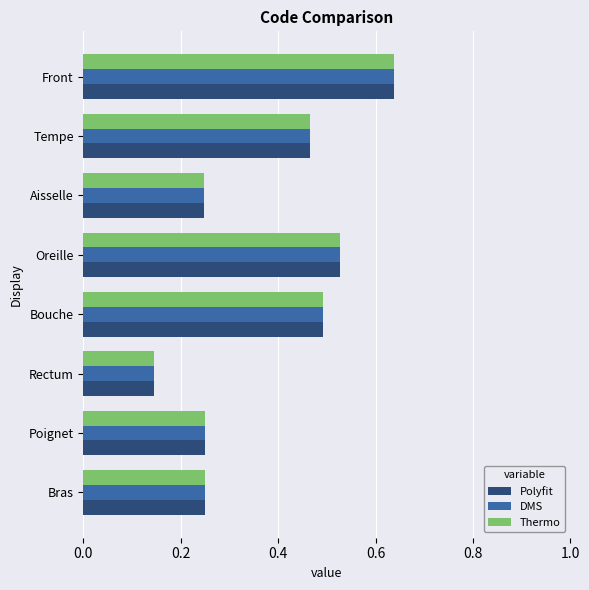

Which category has the highest value across all series?

Front